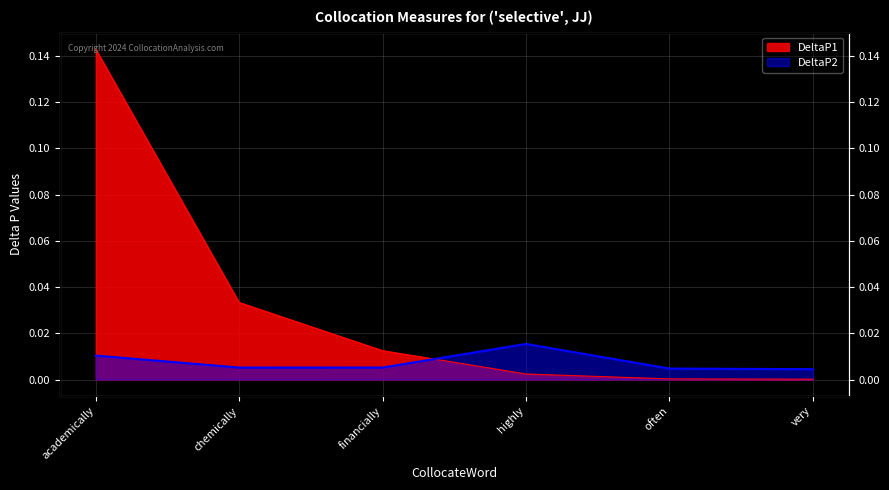

Between academically and often, which is larger?

academically